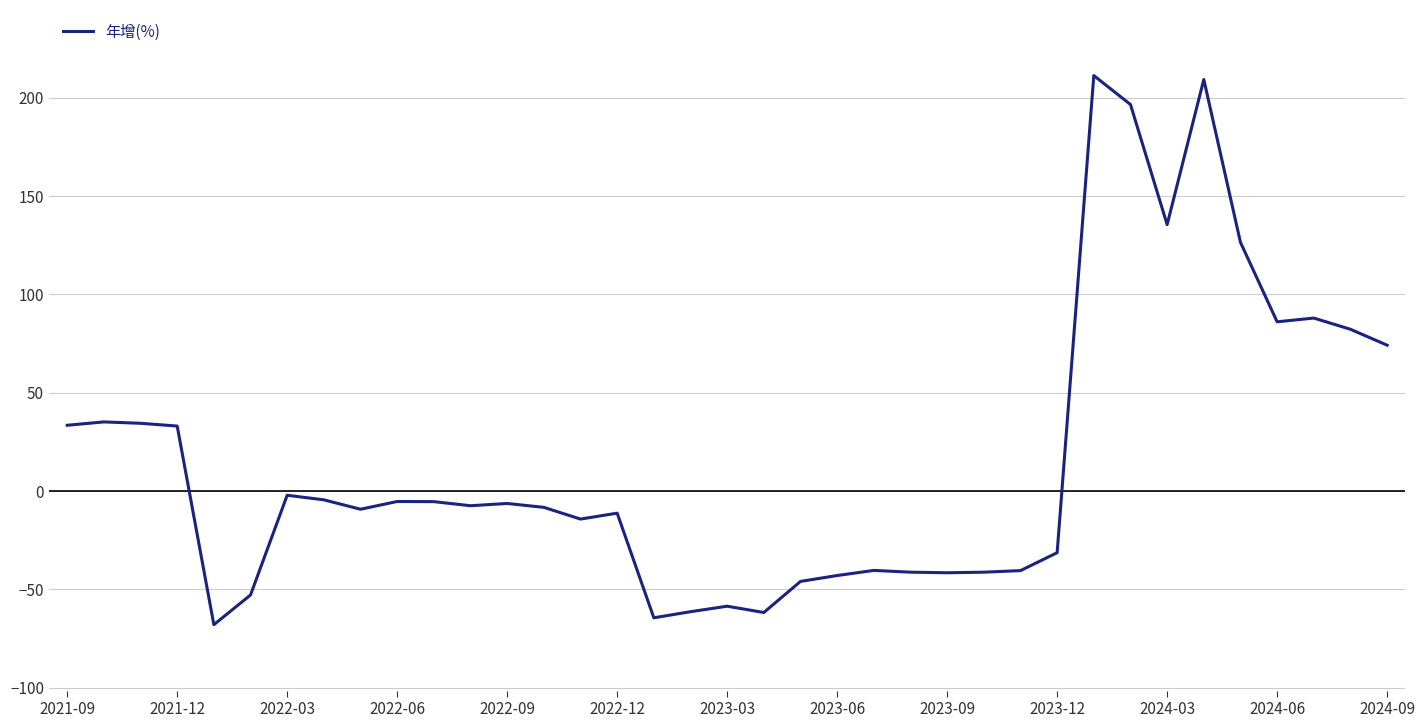

What is the greatest value displayed?

211.2